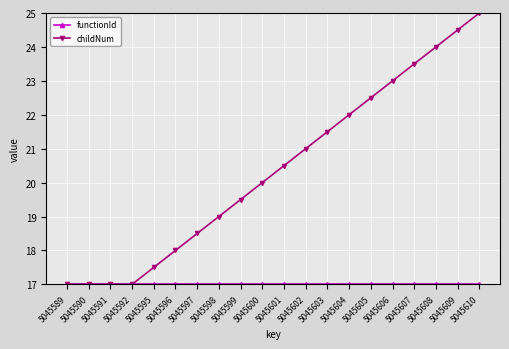

Which series has the widest spread of values?

childNum